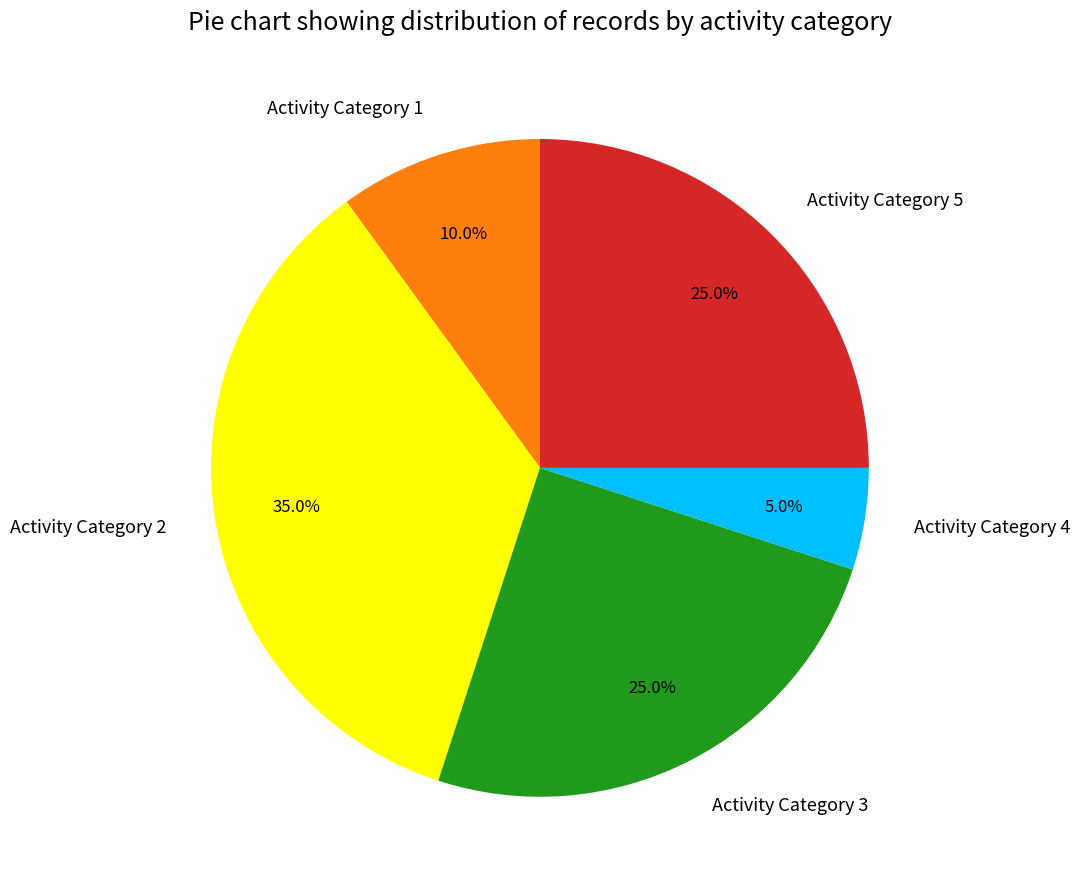

Which category has the biggest portion of the pie?

Activity Category 2